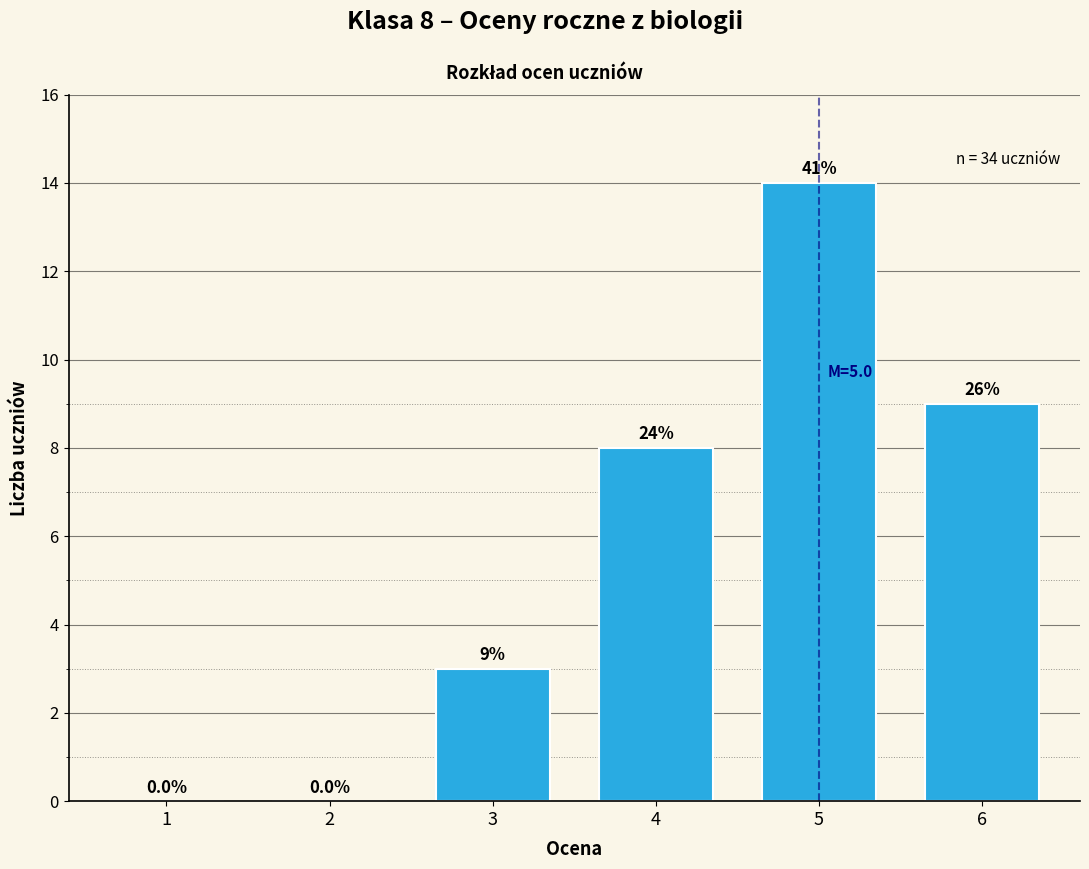

Reading left to right, what are all the values shown in this chart?

1=0	2=0	3=3	4=8	5=14	6=9